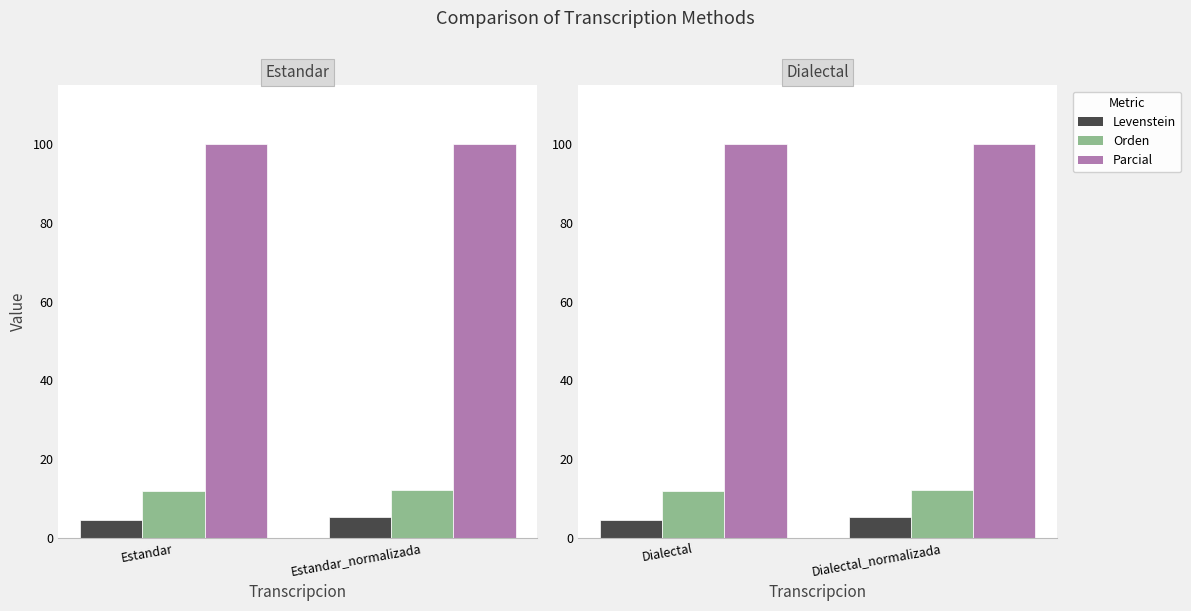

What is the highest value of the Orden series?

12.1